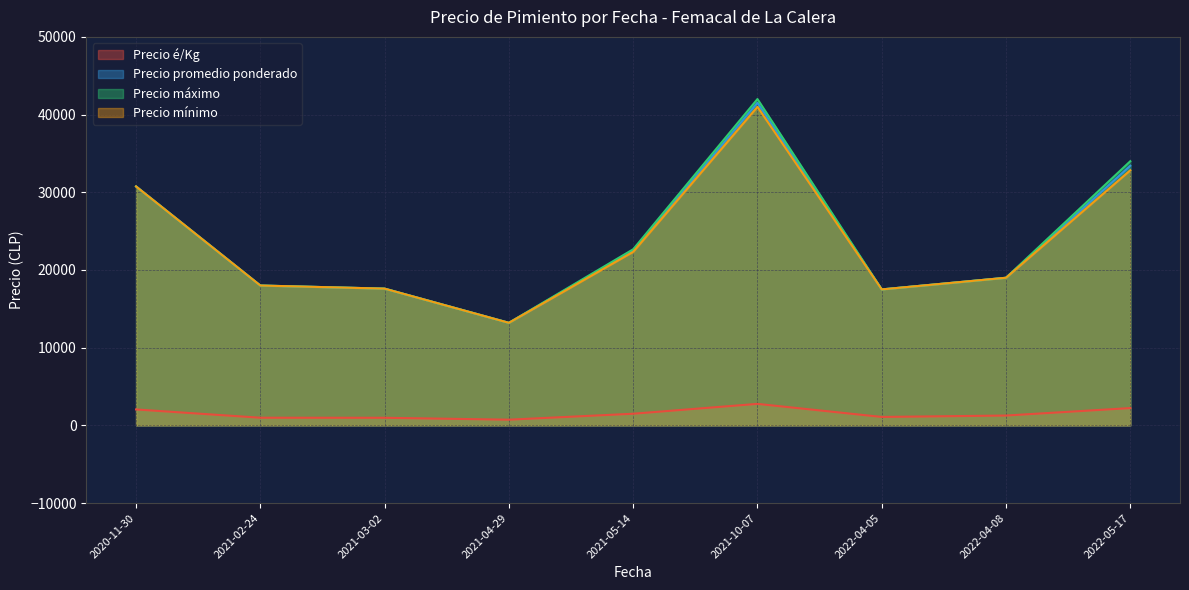

At which category does the chart reach its minimum across all series?

2021-04-29